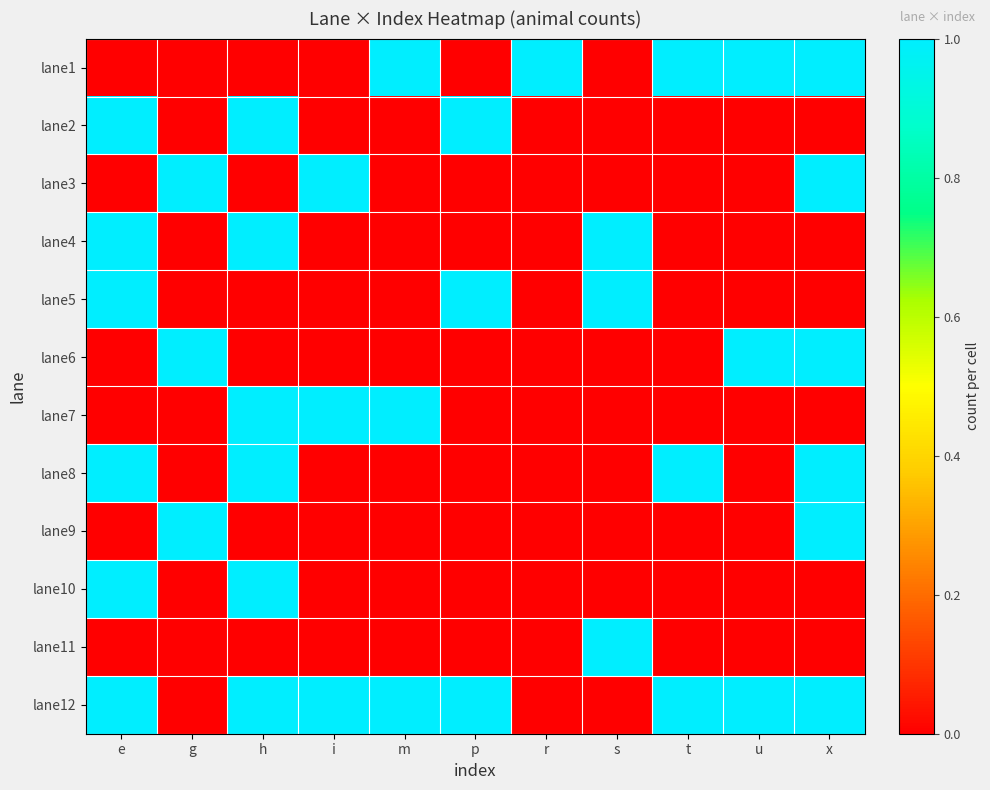

Which category has the lowest value across all series?

e